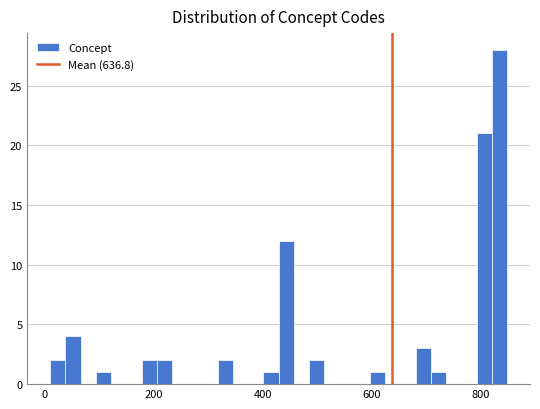

Around what value on the x-axis is the tallest bar? Give the approximate position of its centre, as read against the axis.

840